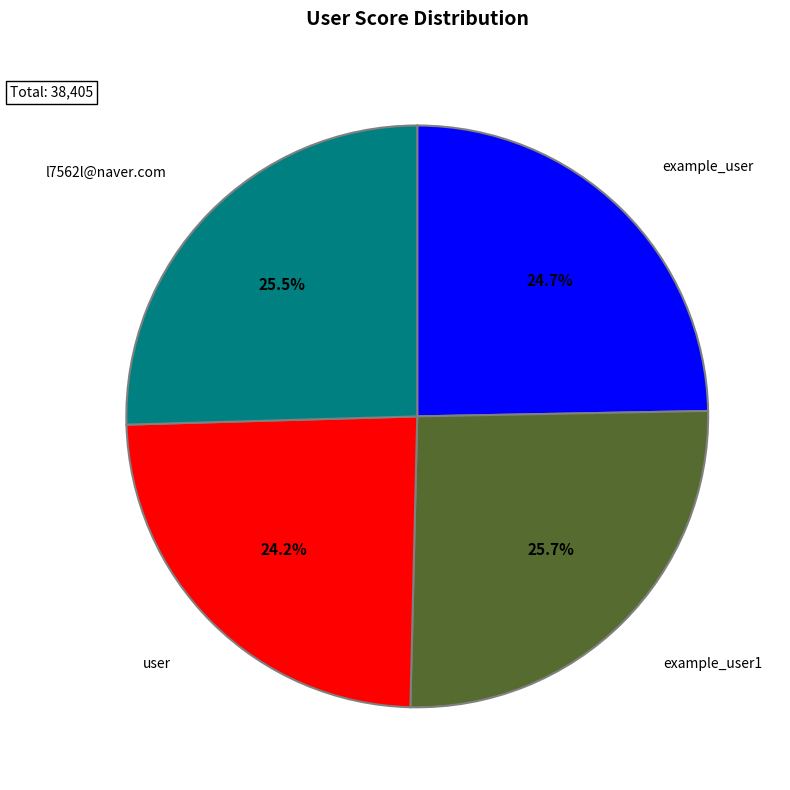

Is there a majority slice in this chart?

No